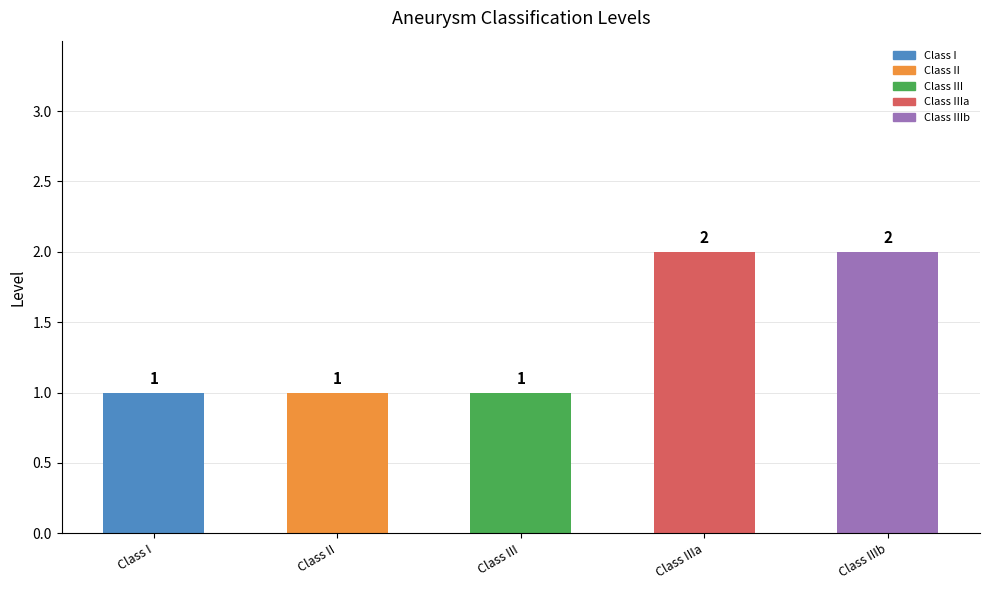

How many series are shown in this chart?

1